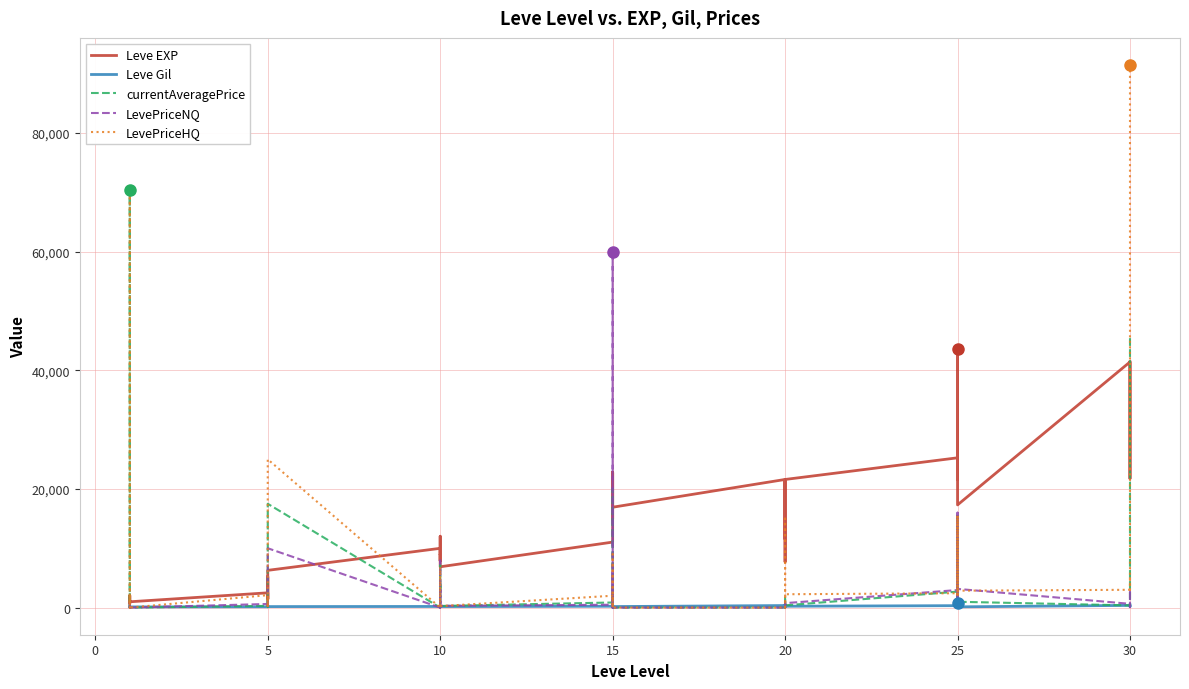

What is the lowest value of the Leve Gil series?

101